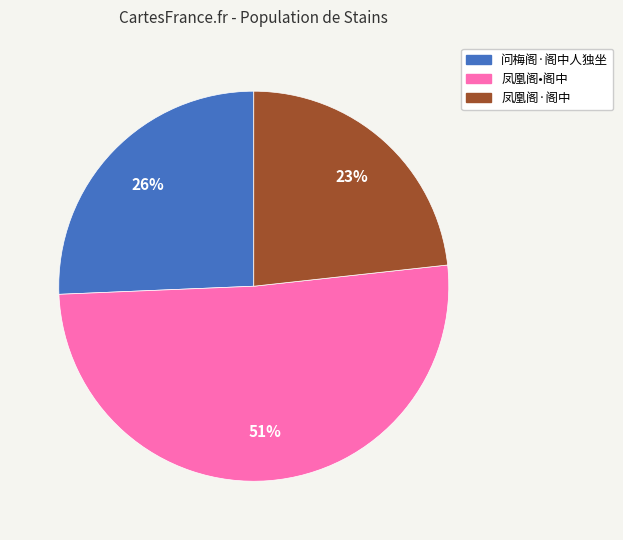

True or false: 凤凰阁·阁中 accounts for 18% of the total.

False